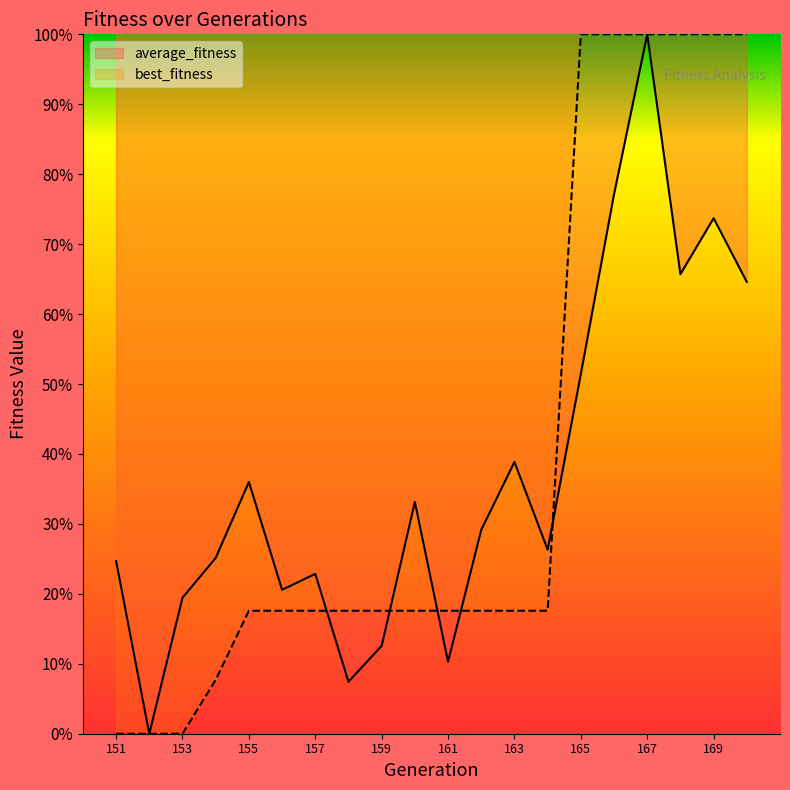

At which label does average_fitness reach its minimum?

152